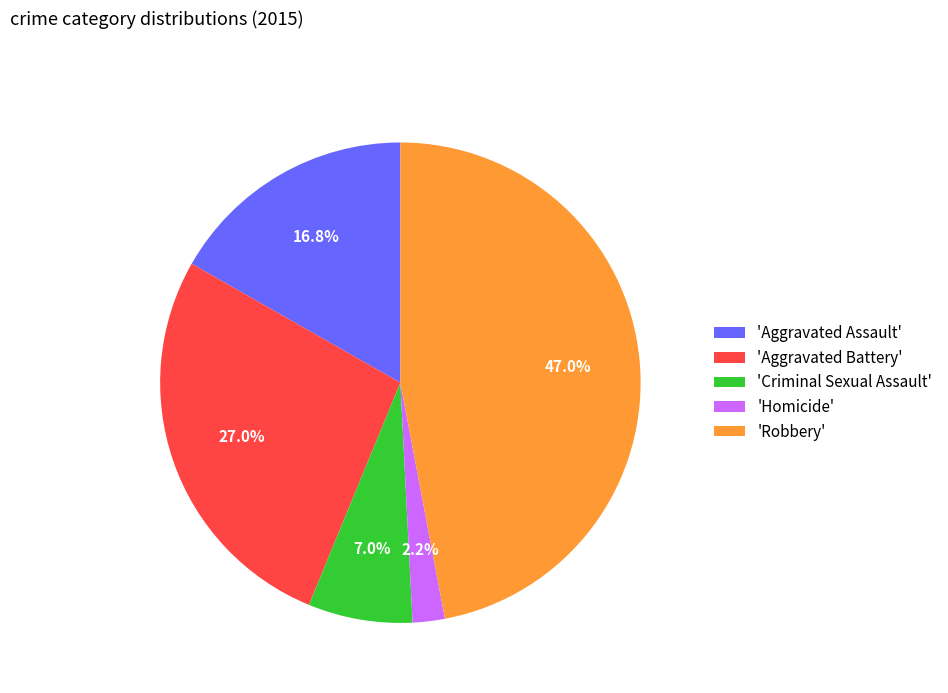

What portion of the pie excludes 'Homicide'?

97.8%